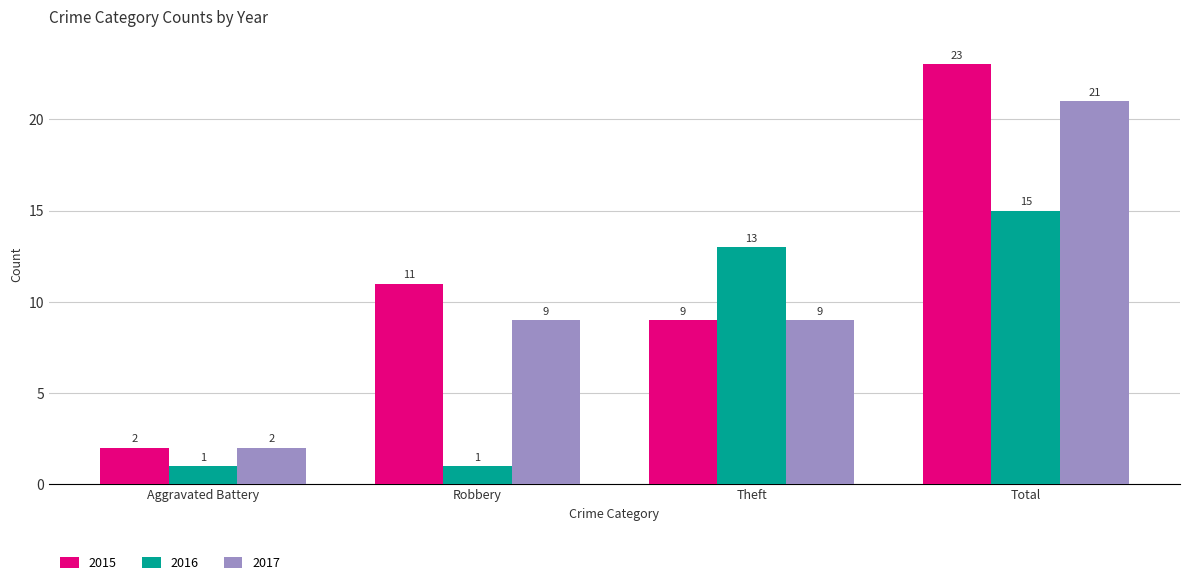

What is the difference between the highest and lowest values at Robbery?

10